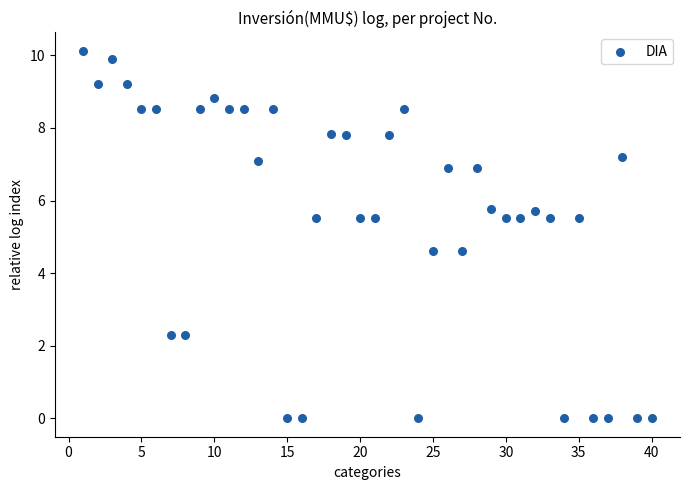

What is the range of Y values (max minus min)?

10.1